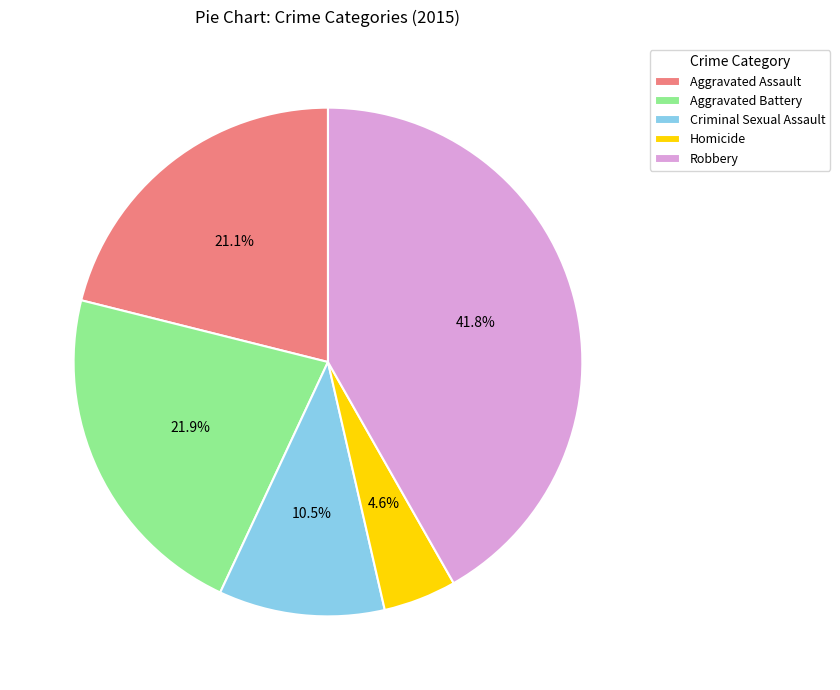

Is there a majority slice in this chart?

No